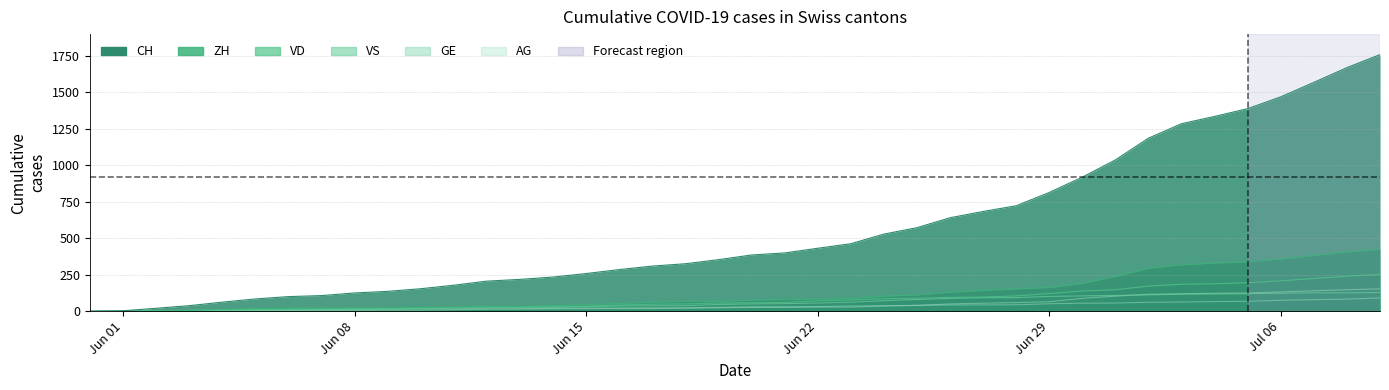

Which series has the widest spread of values?

CH